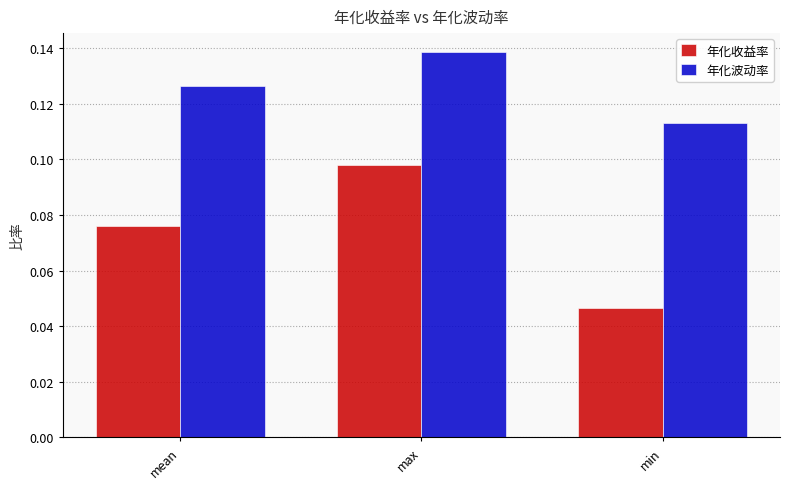

Is the value of 年化收益率 at mean greater than the value of 年化波动率 at min?

No